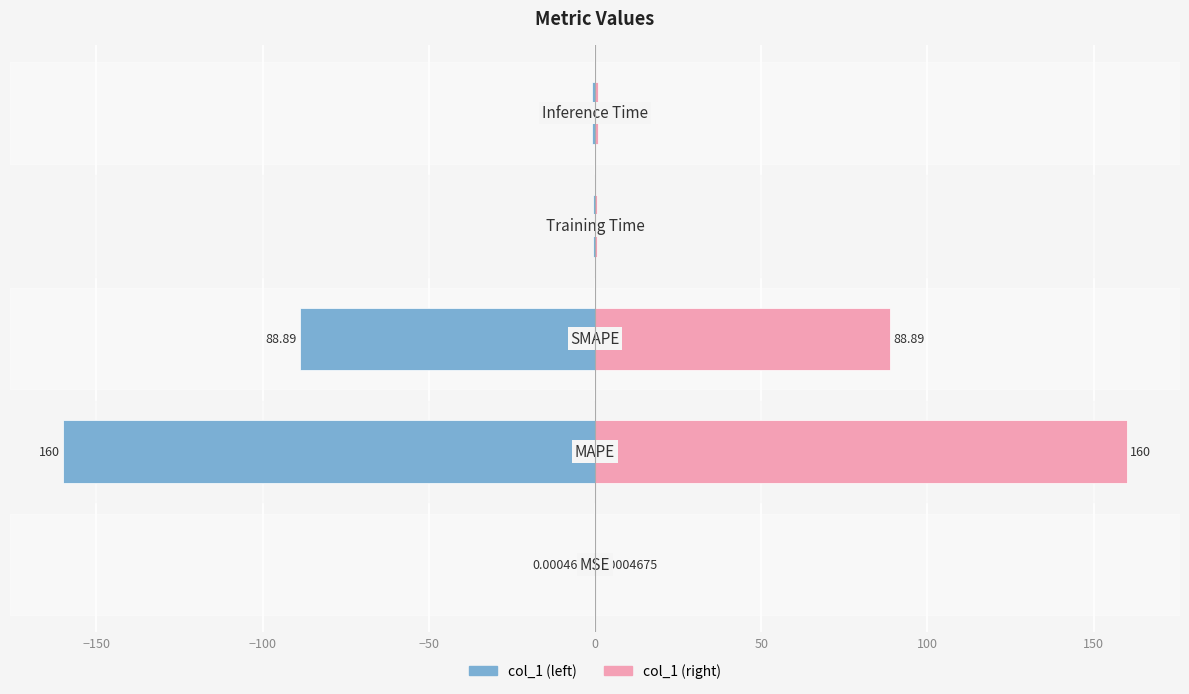

True or false: col_1 (left) has a value of -57.1 at −100.

False